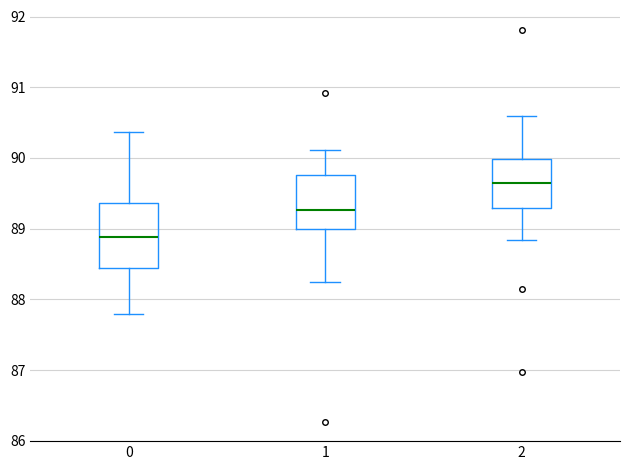

Which box is the tallest, from its lower edge to its upper edge?

0